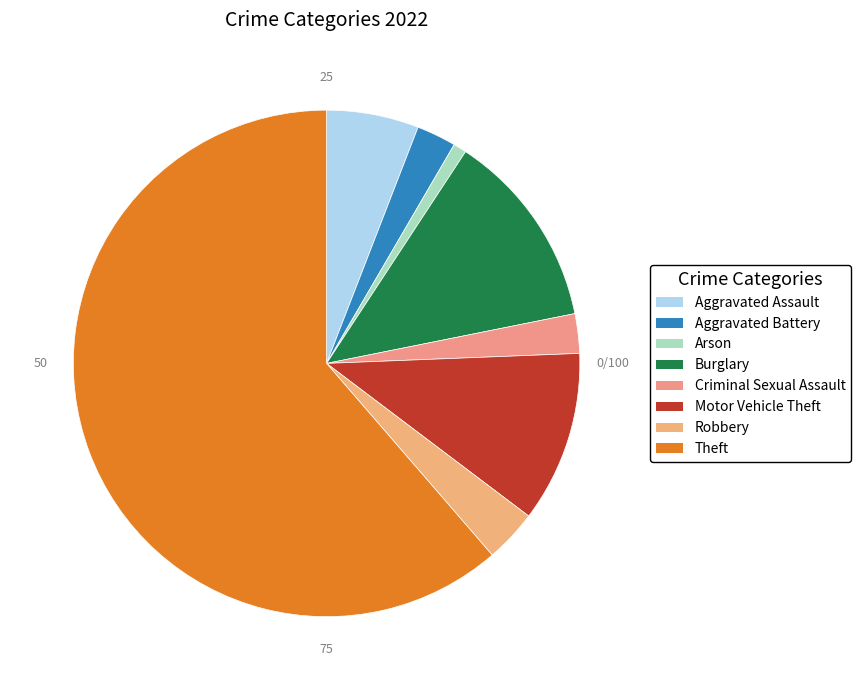

What percentage is the Criminal Sexual Assault slice, to the nearest percent?

3%